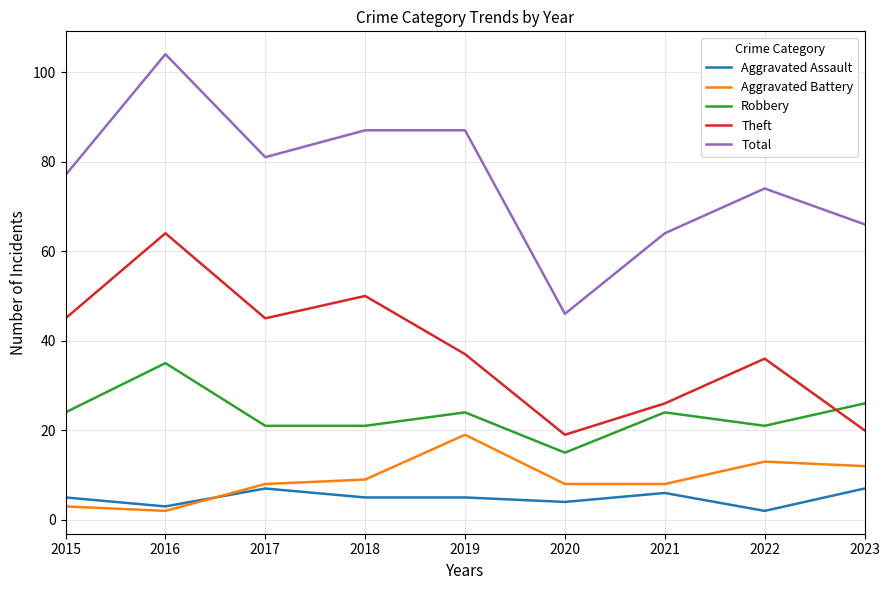

True or false: Theft and Total intersect in this chart.

False